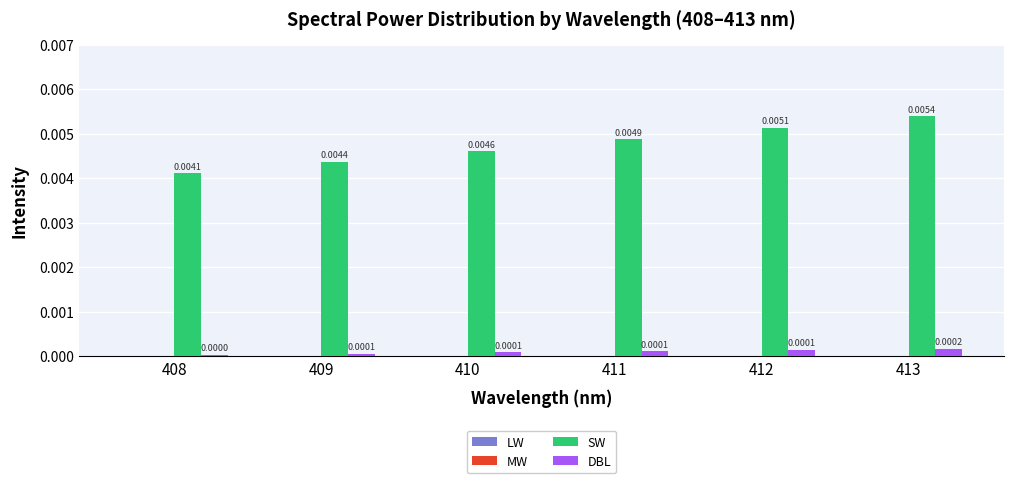

Which series has the widest spread of values?

SW